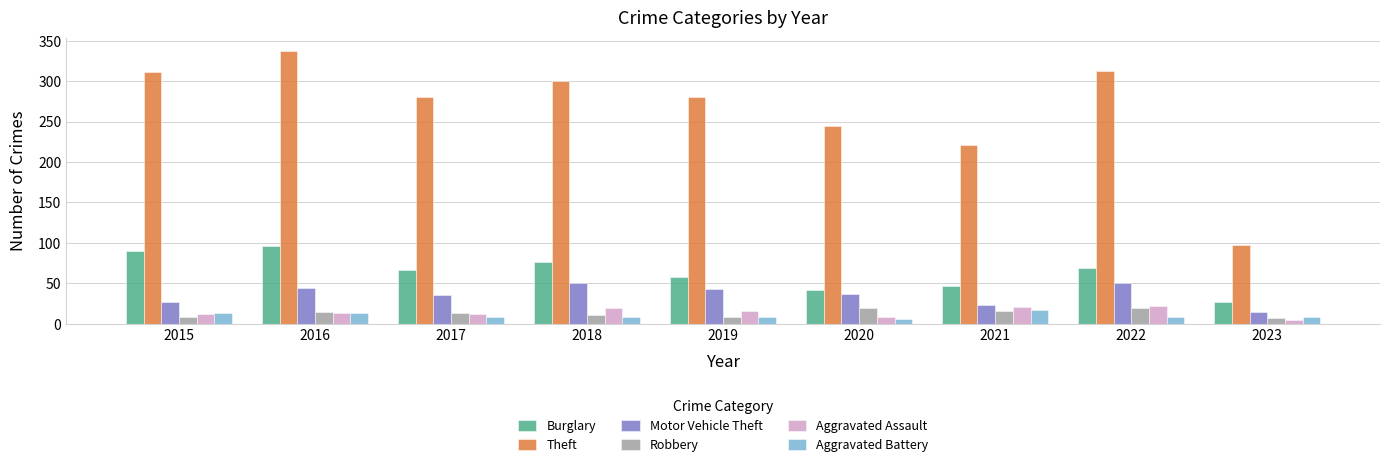

What is the spread (max minus min) of values at 2017?

271